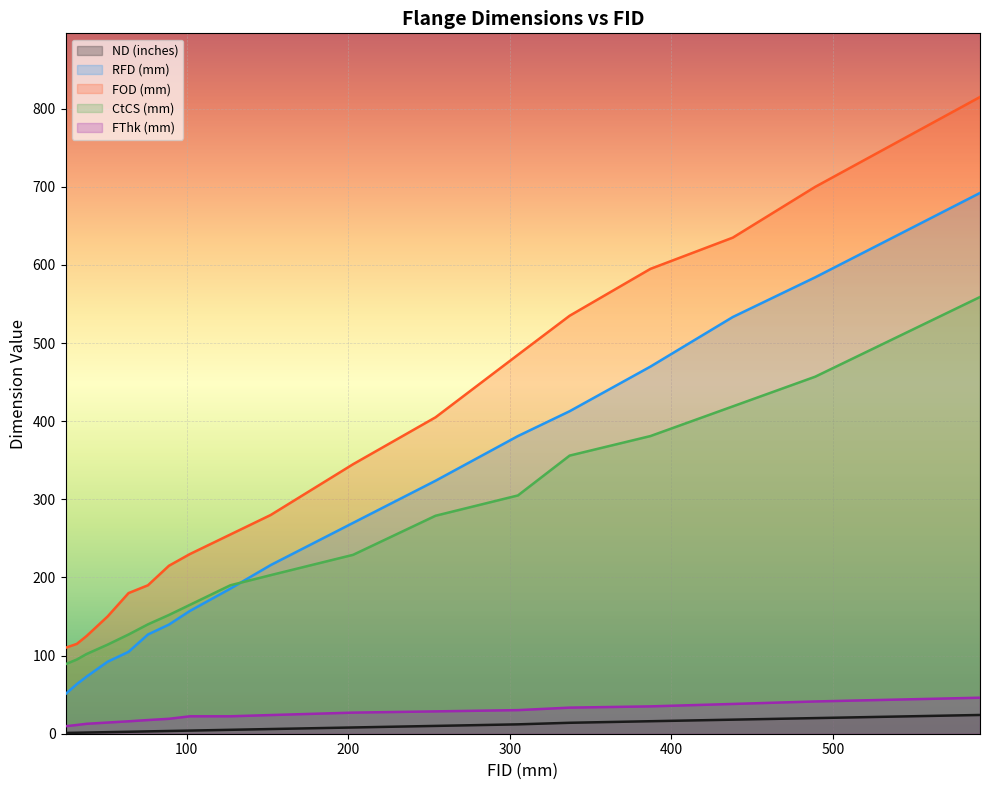

Reading left to right, transcribe all the data shown in this chart.

ND (inches): 1.0	1.2	1.5	2.0	2.5	3.0	3.5	4.0	5.0	6.0	8.0	10.0	12.0	14.0	16.0	18.0	20.0	24.0
RFD (mm): 50.8	63.5	73.0	92.1	104.8	127.0	139.7	157.2	185.7	215.9	269.9	323.8	381.0	412.8	469.9	533.4	584.2	692.2
FOD (mm): 110.0	115.0	125.0	150.0	180.0	190.0	215.0	230.0	255.0	280.0	345.0	405.0	485.0	535.0	595.0	635.0	700.0	815.0
CtCS (mm): 89.0	95.0	102.0	114.0	127.0	140.0	152.0	165.0	190.0	203.0	229.0	279.0	305.0	356.0	381.0	419.0	457.0	559.0
FThk (mm): 9.6	11.2	12.7	14.3	15.9	17.5	19.1	22.3	22.3	23.9	27.0	28.6	30.2	33.4	35.0	38.1	41.3	46.1